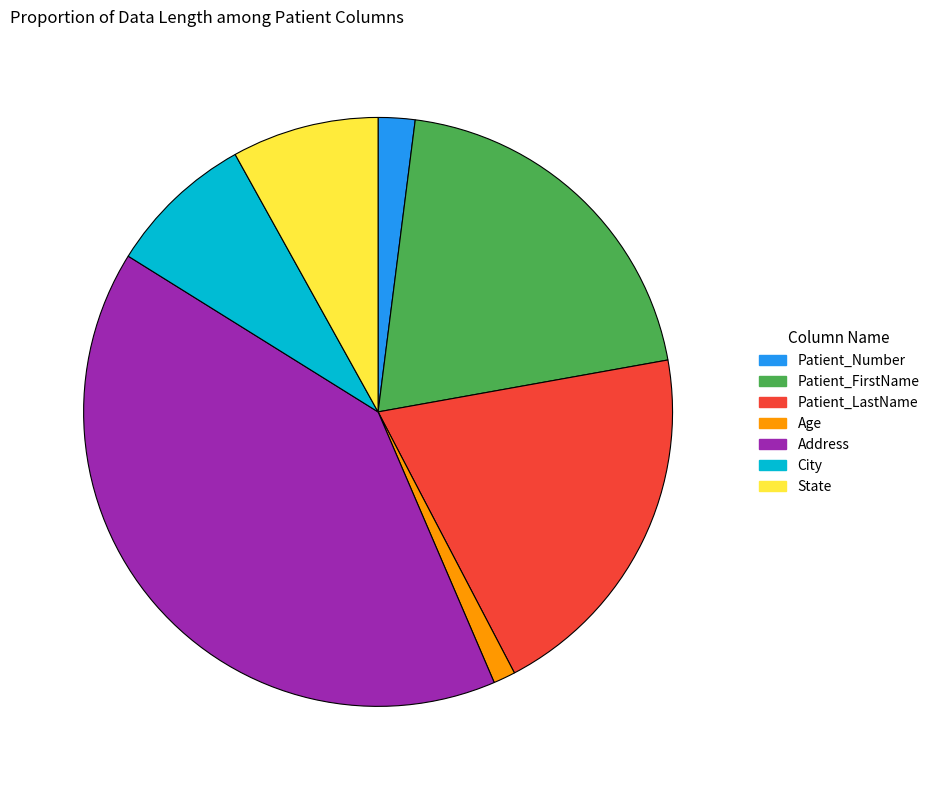

Does Patient_FirstName represent more than half of the total?

No